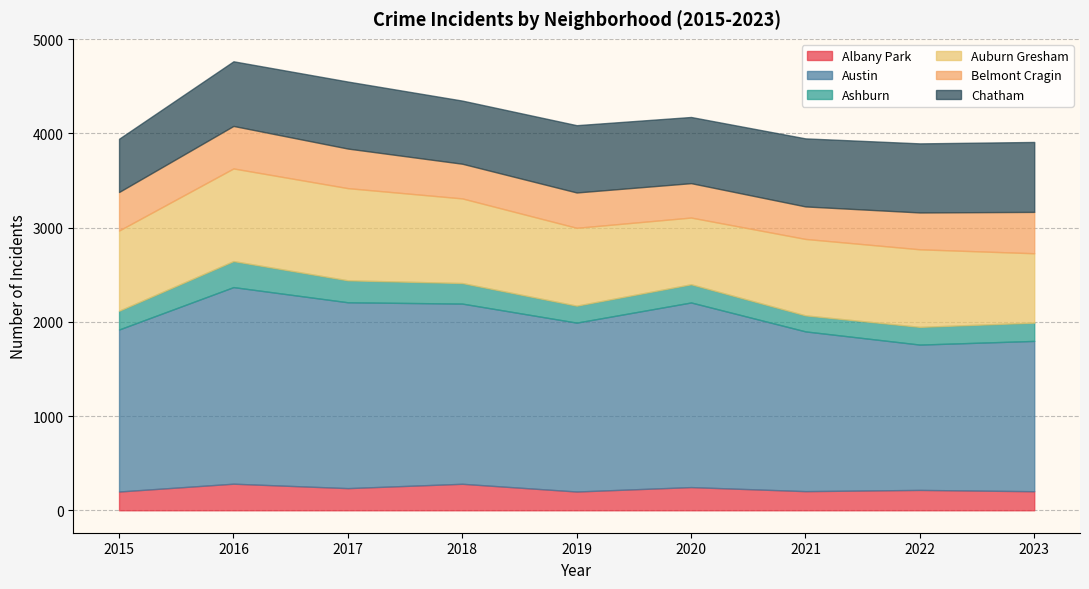

What is the minimum value for Albany Park?

199